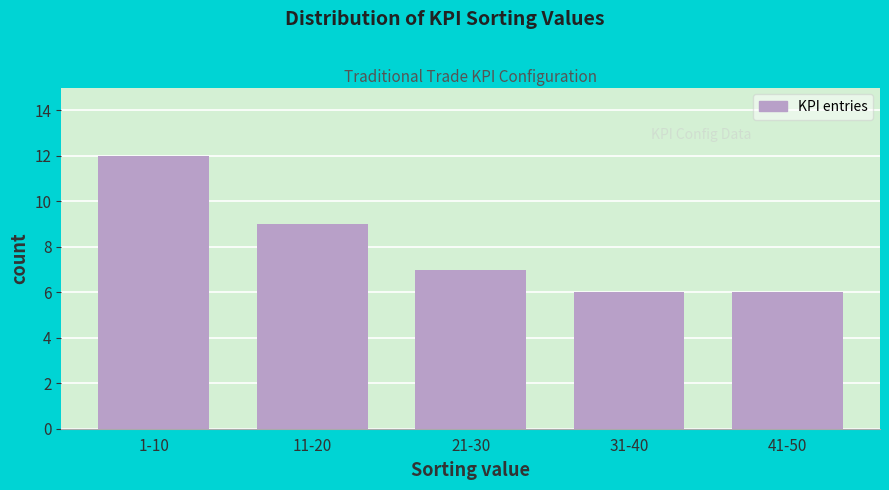

Reading right to left, list all the values displayed in this chart.

6	6	7	9	12